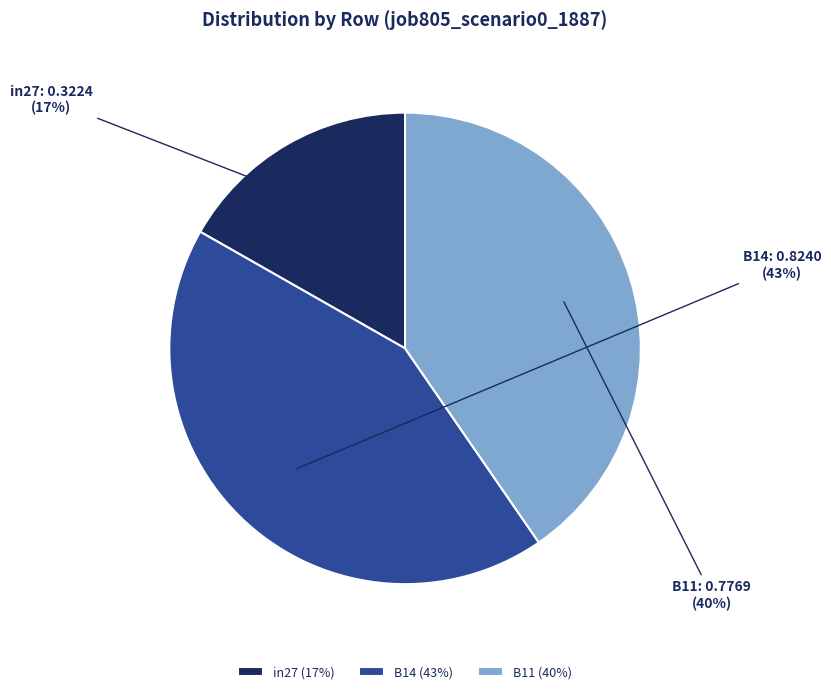

Is B14 the majority of the pie?

No